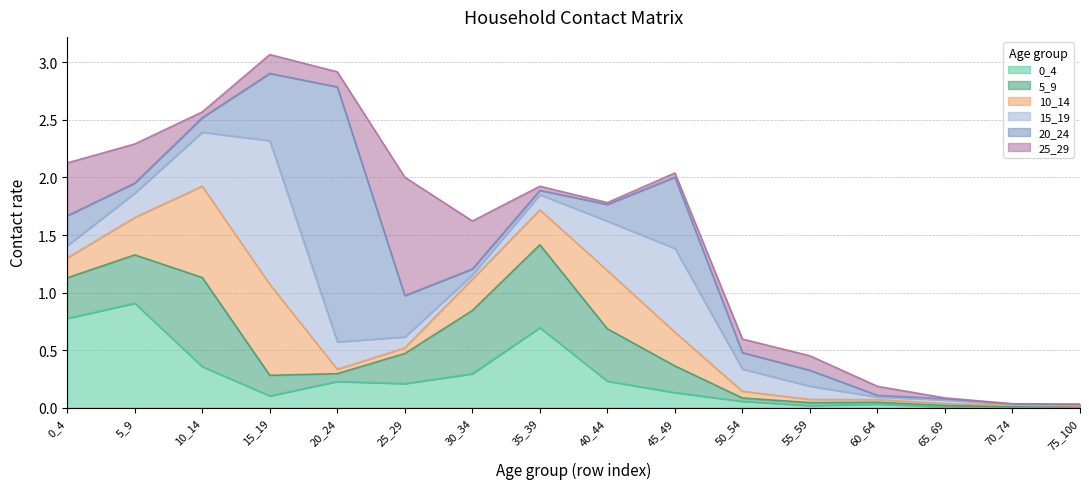

In 20_24, how many points are higher than both neighbors (excluding endpoints)?

2